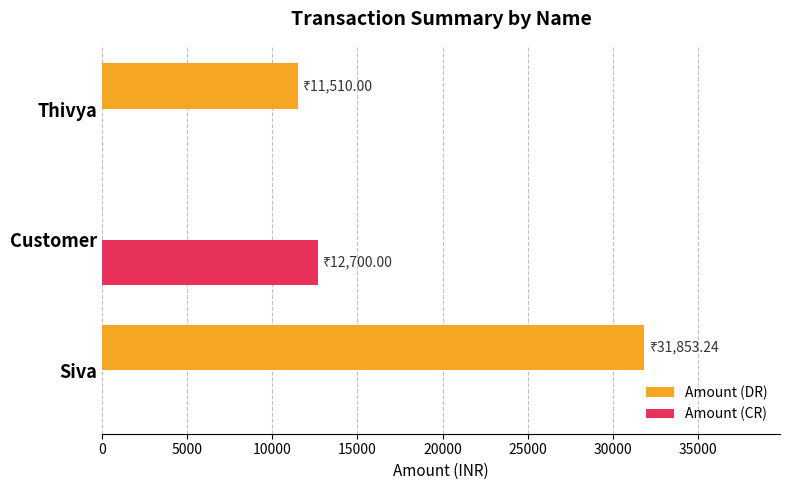

Where is Amount (DR) nearest to the value 15926?

Thivya